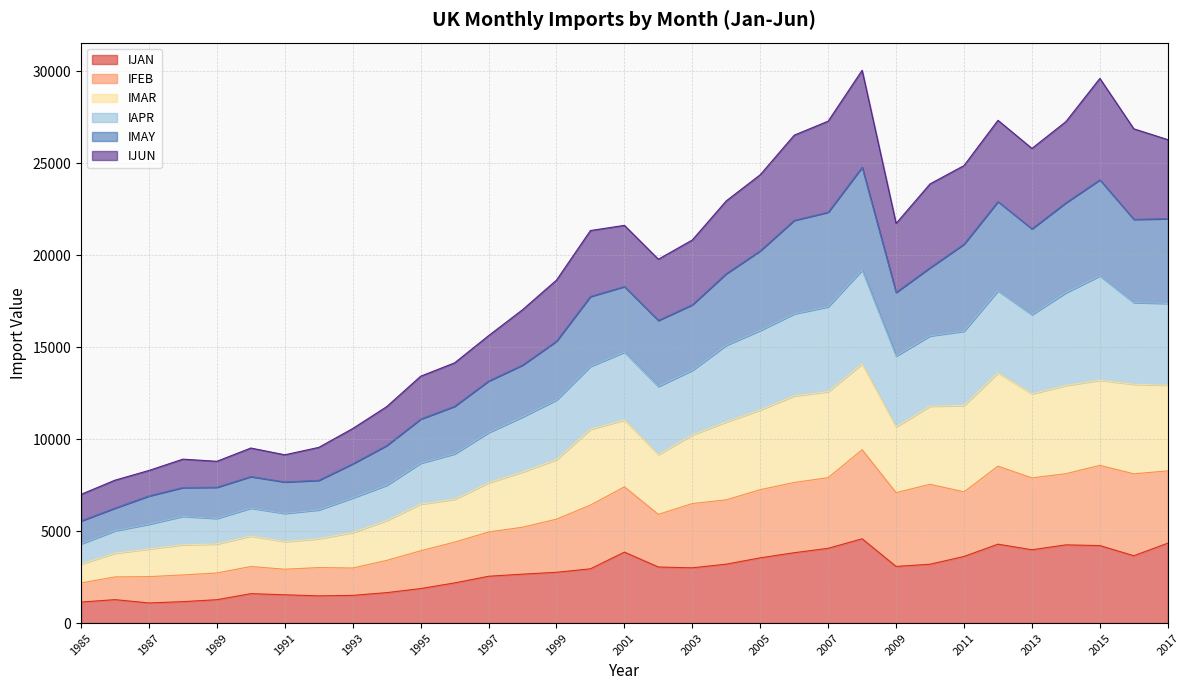

Does the chart have visible grid lines?

Yes